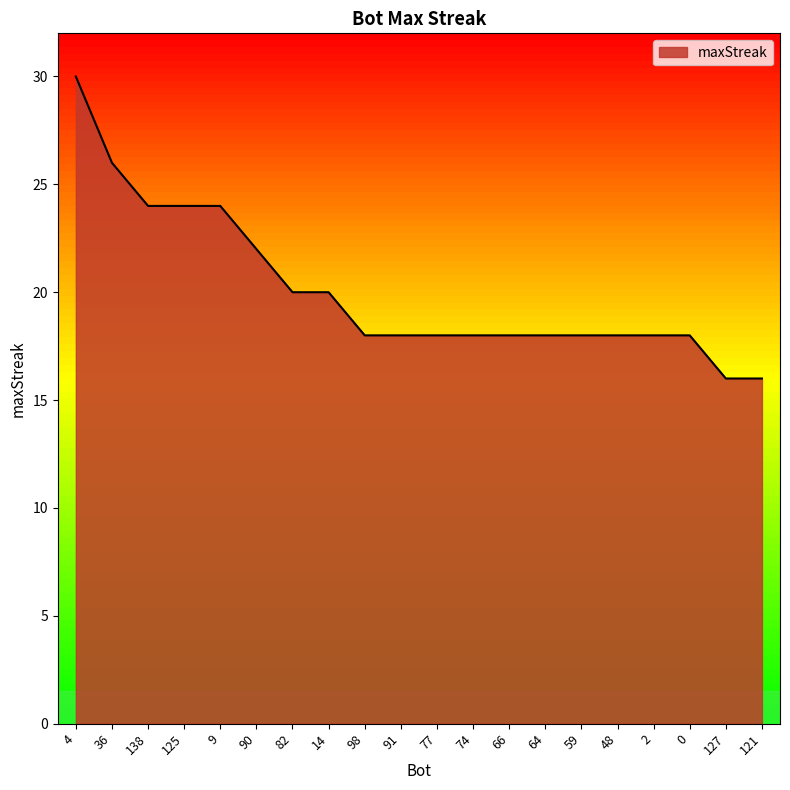

Reading left to right, transcribe all the data shown in this chart.

30	26	24	24	24	22	20	20	18	18	18	18	18	18	18	18	18	18	16	16